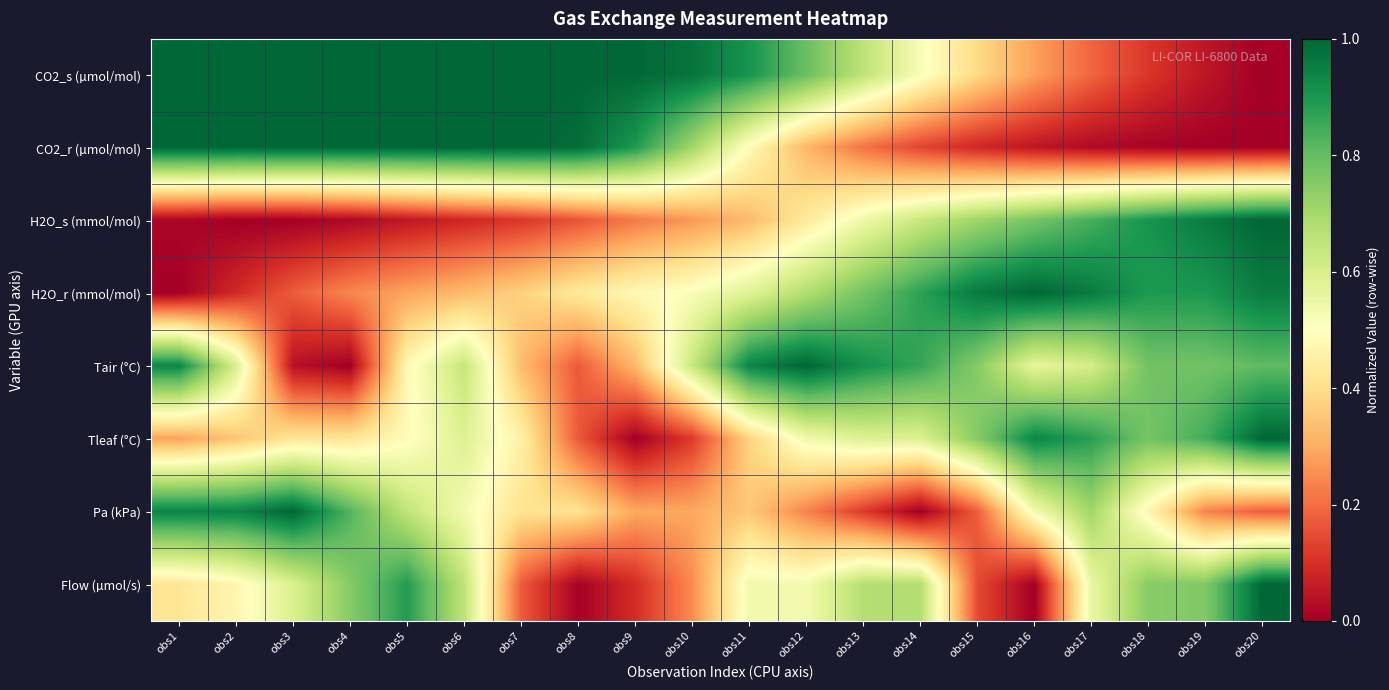

Which category has the lowest value across all series?

obs20